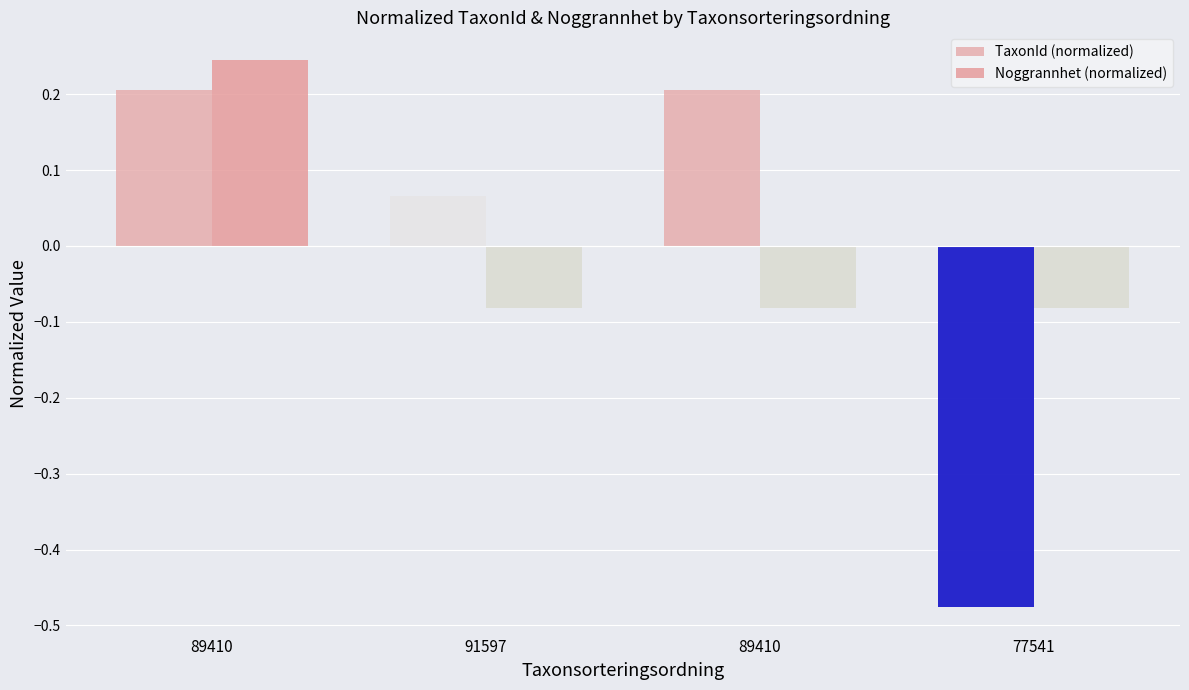

What is the label of the 1st bar from the left?

89410